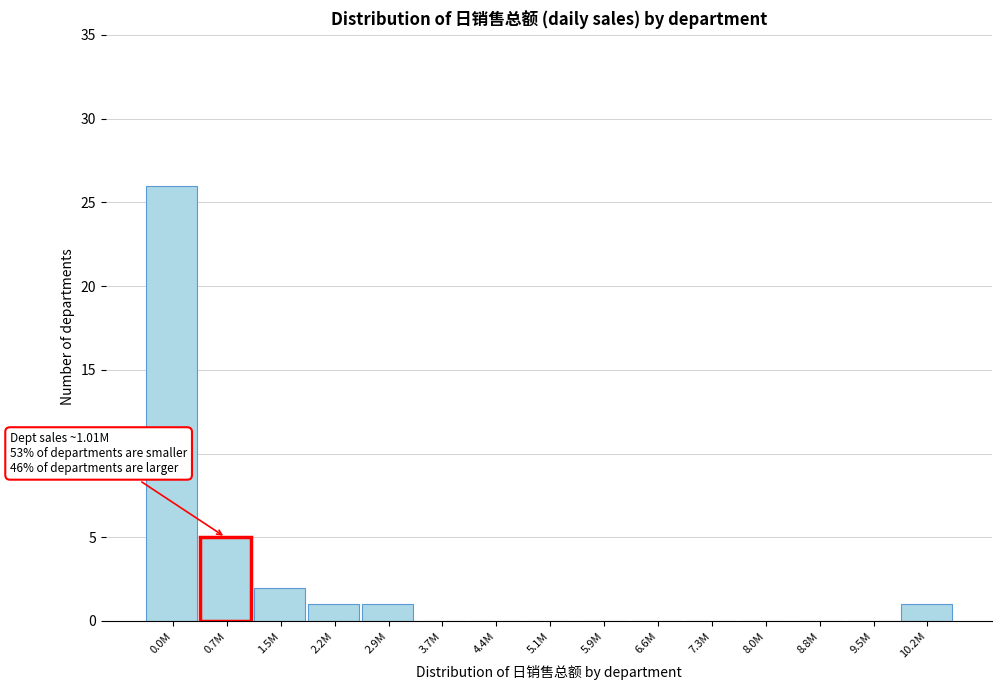

Reading left to right, what are all the values shown in this chart?

0.0M=26	0.7M=5	1.5M=2	2.2M=1	2.9M=1	3.7M=0	4.4M=0	5.1M=0	5.9M=0	6.6M=0	7.3M=0	8.0M=0	8.8M=0	9.5M=0	10.2M=1